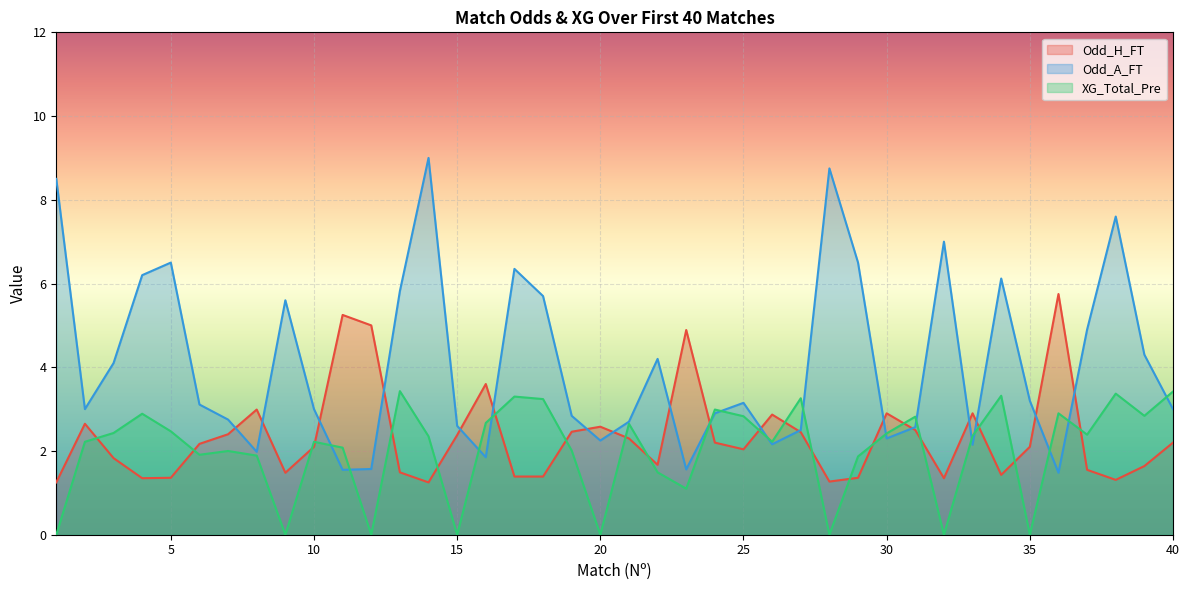

Read the XG_Total_Pre value at 7.

2.0